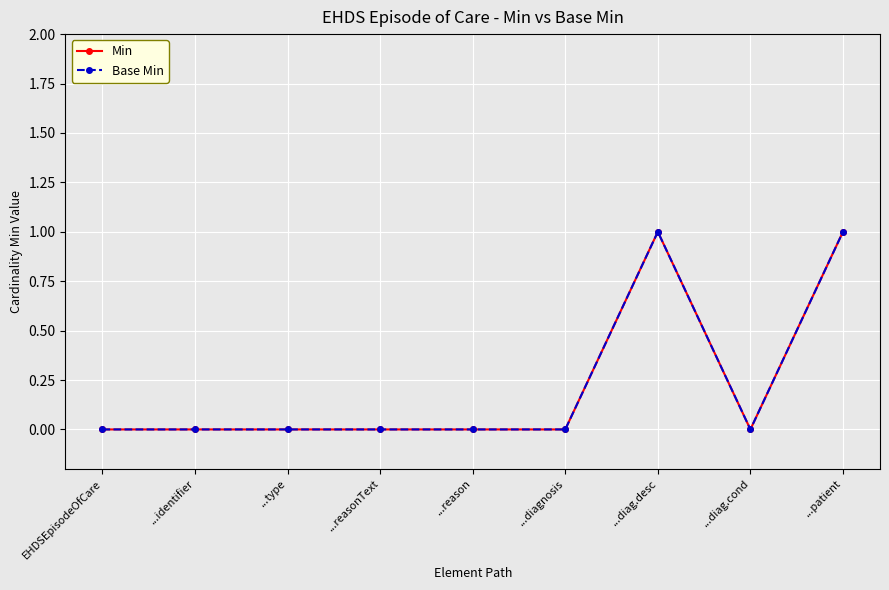

What is the label of the 7th point from the right?

...type